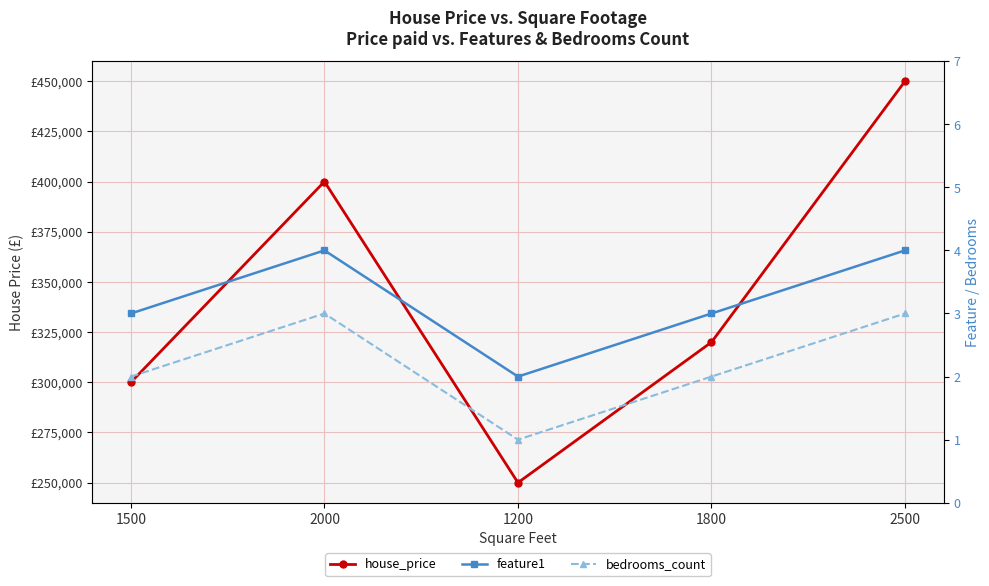

How many lines are shown in the chart?

3